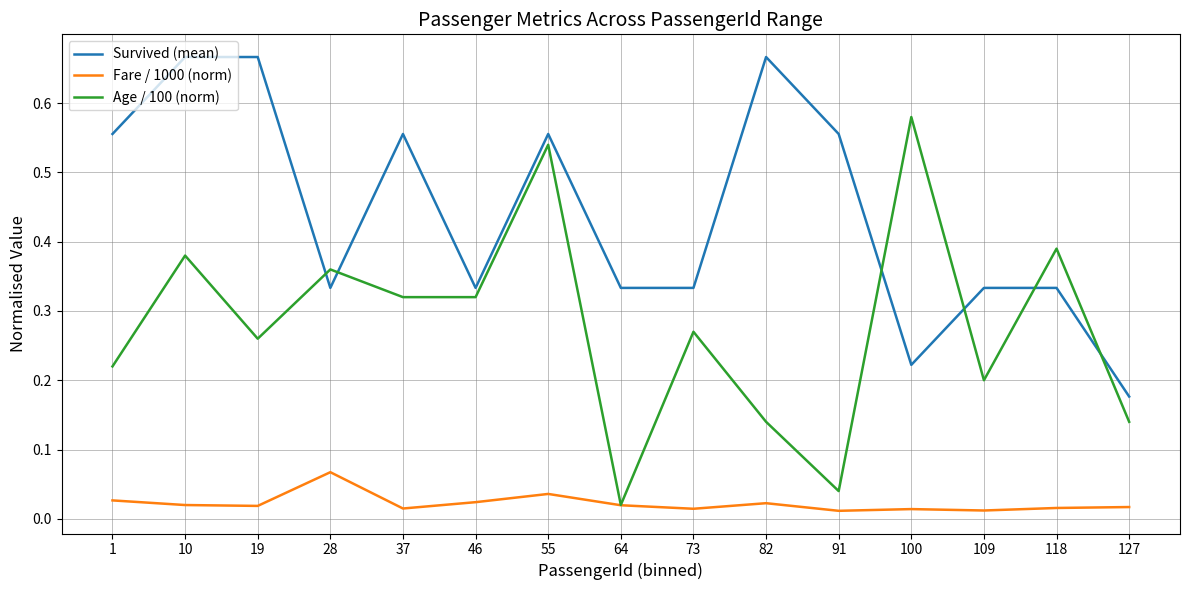

In Age / 100 (norm), how many points are higher than both neighbors (excluding endpoints)?

6